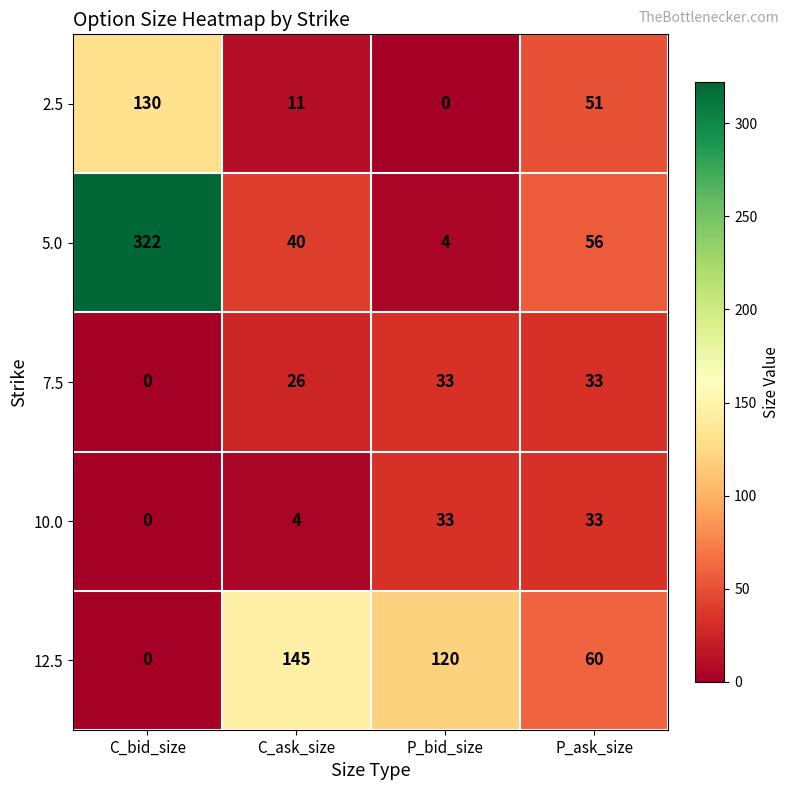

The value of 5.0 at C_bid_size is 85. True or false?

False